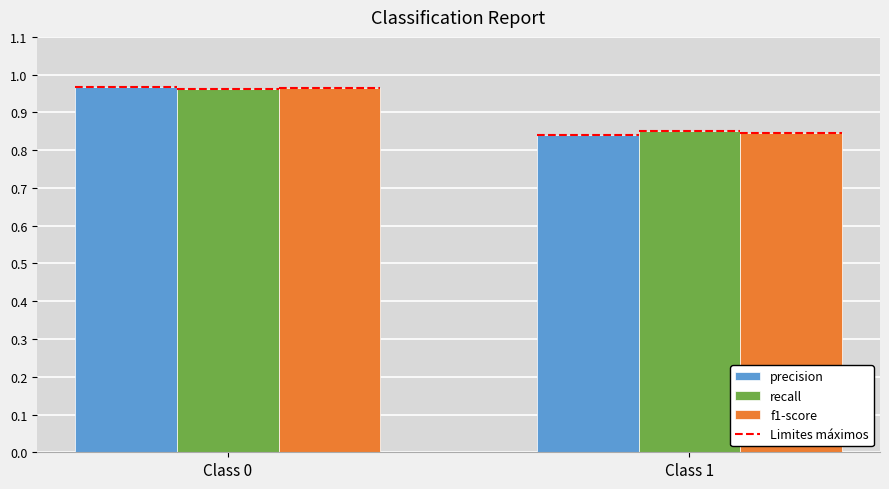

What is the total value across all series at Class 0?

2.9